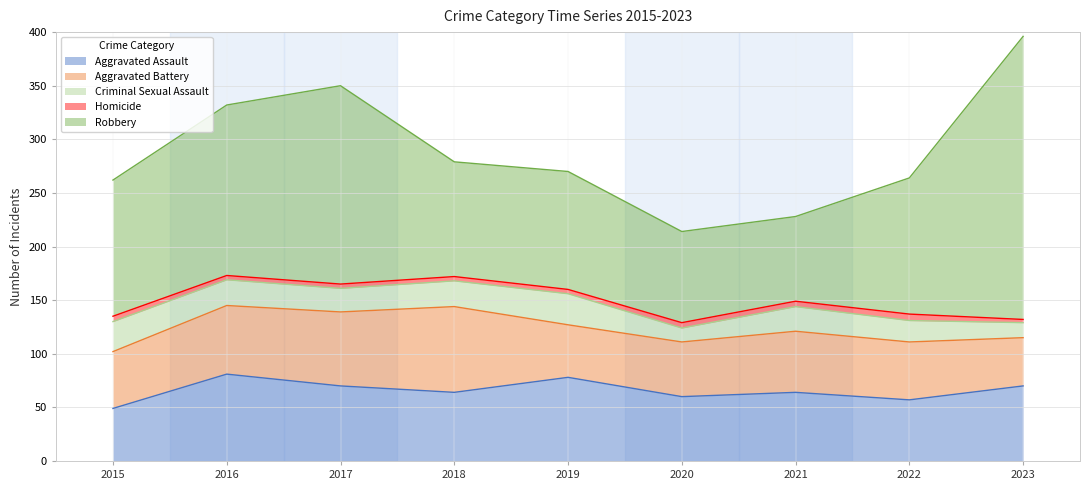

Does the chart have visible grid lines?

Yes